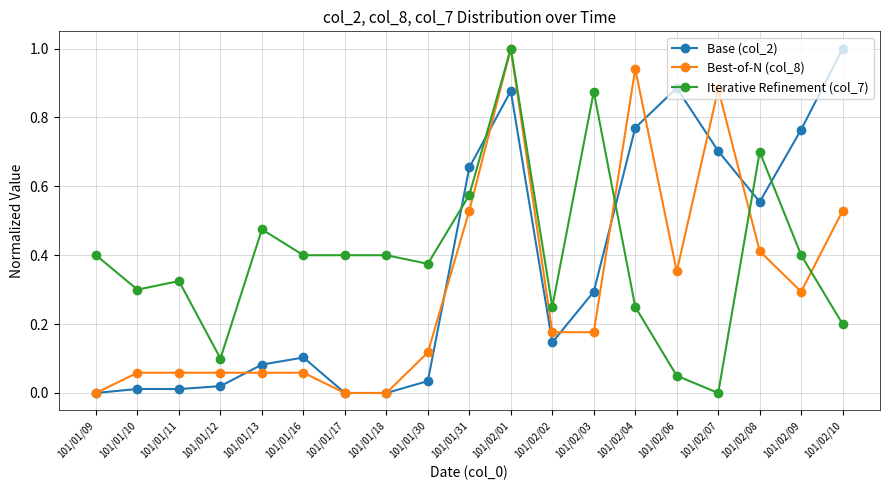

Which series ends up on top after the final intersection of Base (col_2) and Iterative Refinement (col_7)?

Base (col_2)